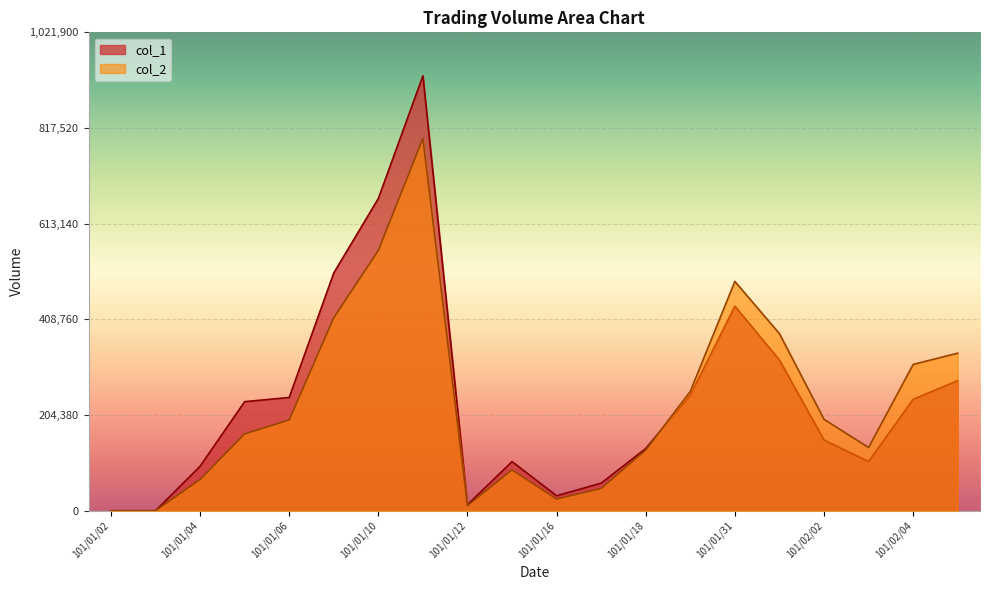

What position from the left is 101/01/05?

4